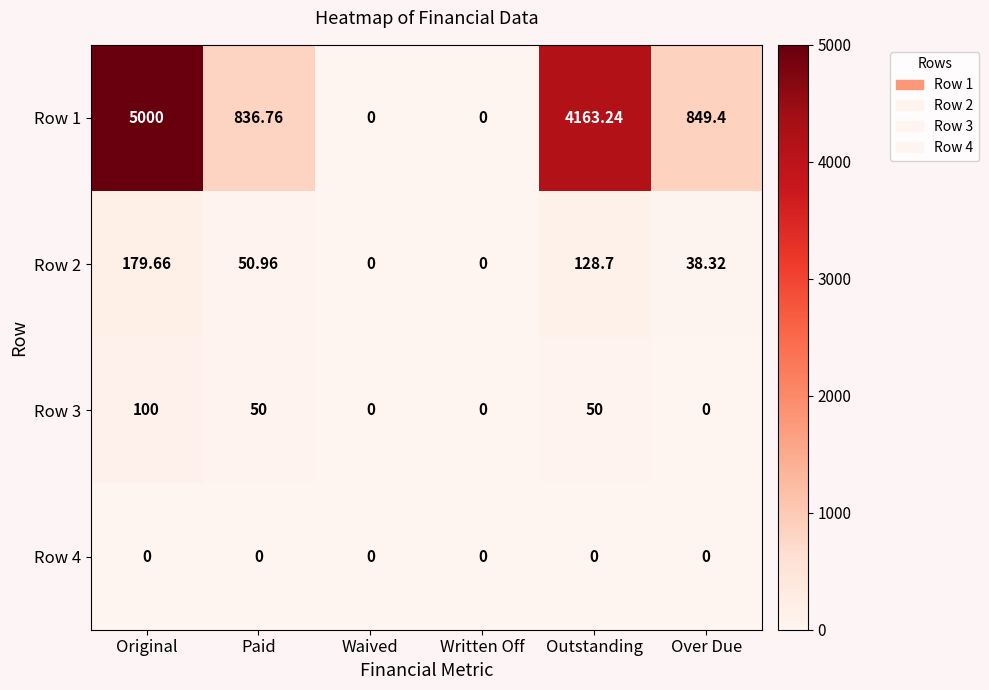

At which label is Row 2 closest to 89?

Paid